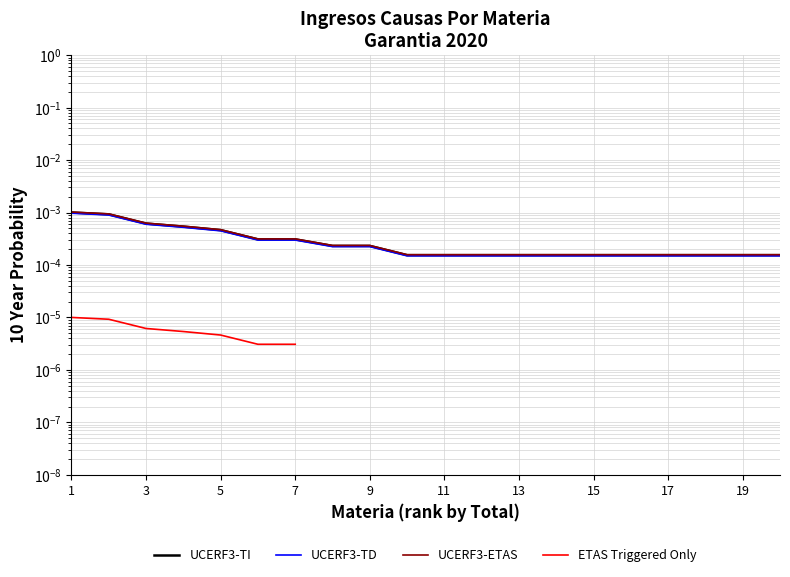

True or false: UCERF3-ETAS and UCERF3-TI intersect in this chart.

False